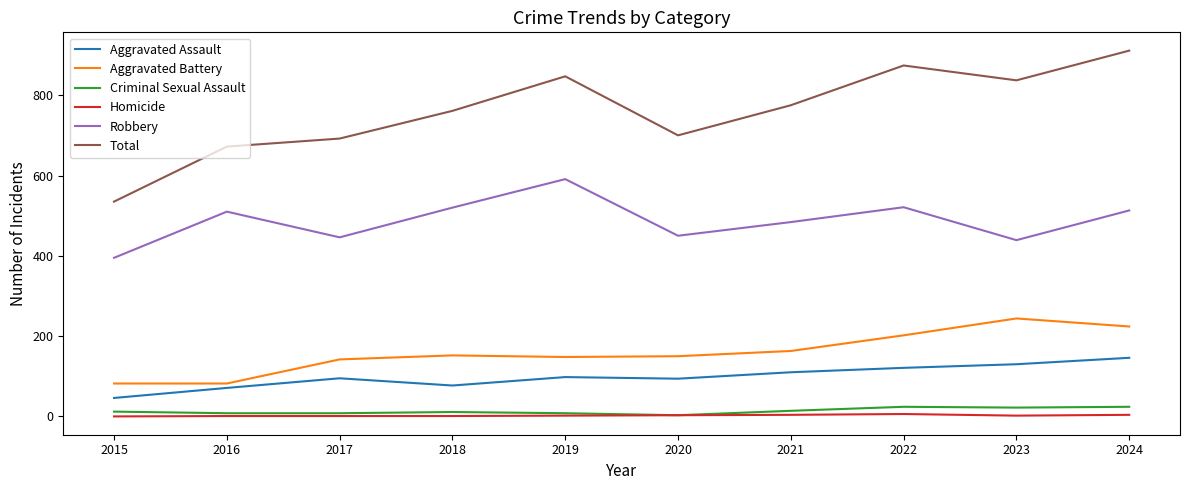

Which series has the widest spread of values?

Total